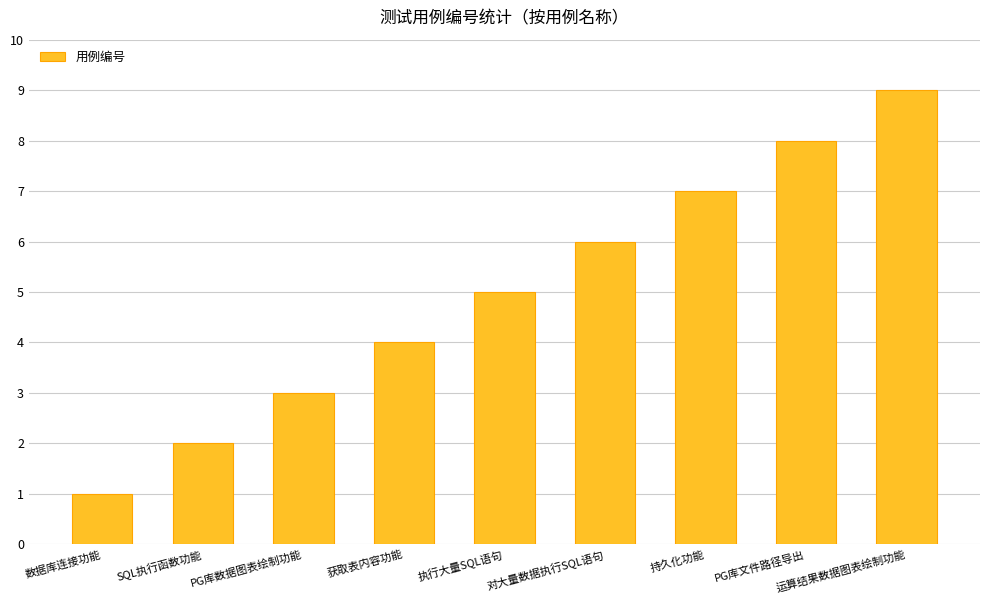

What is the value of the 4th bar from the left?

4